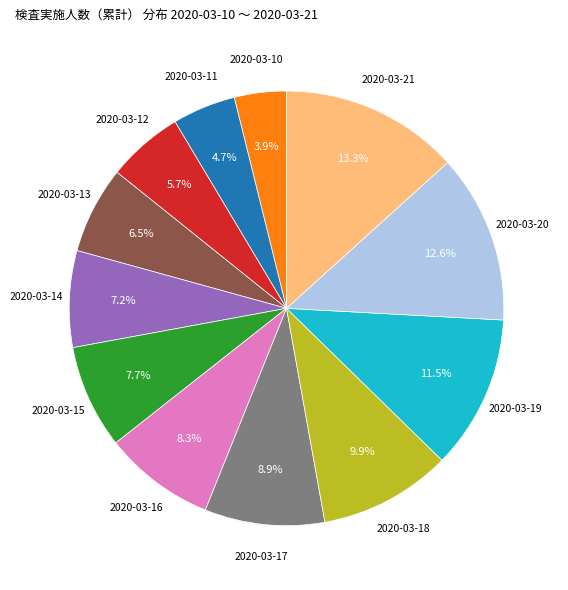

Which has a higher value, 2020-03-20 or 2020-03-11?

2020-03-20